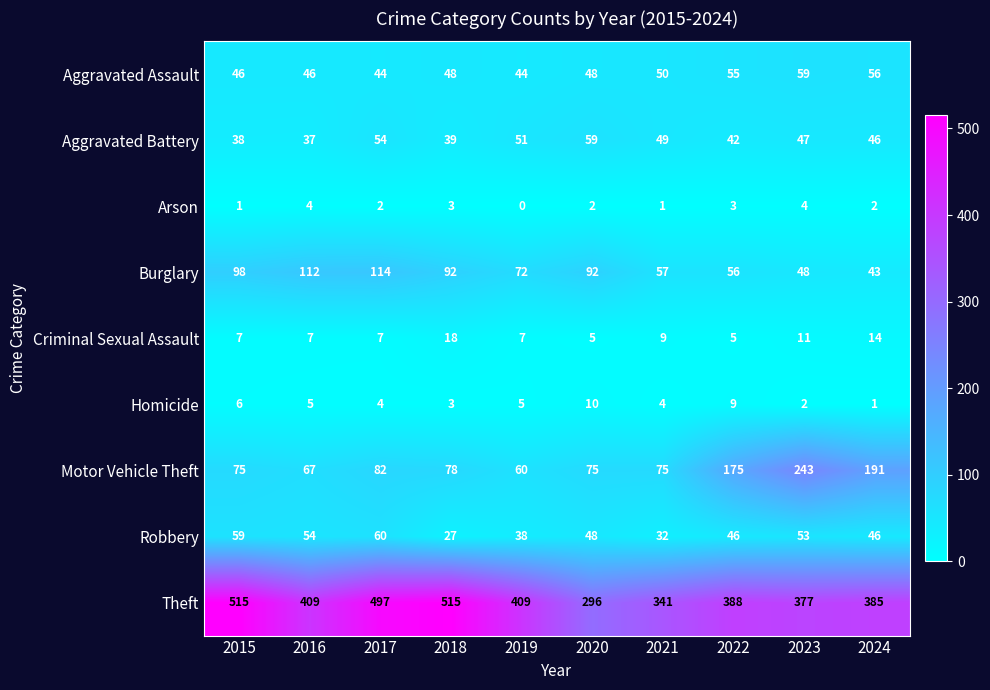

What value does the Aggravated Assault series have at 2016, to the nearest 10?

50